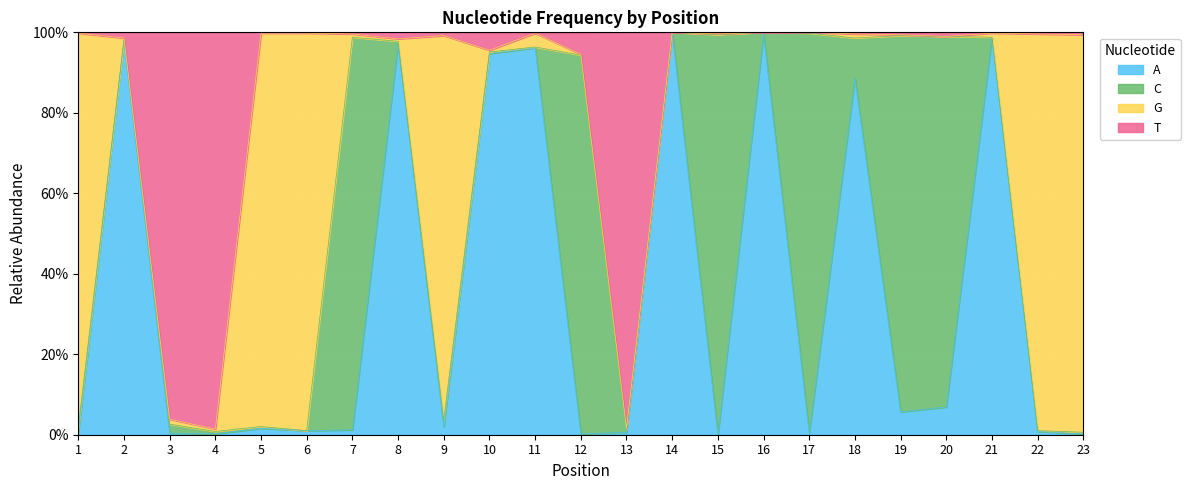

Which has a higher value, 17 or 11?

11